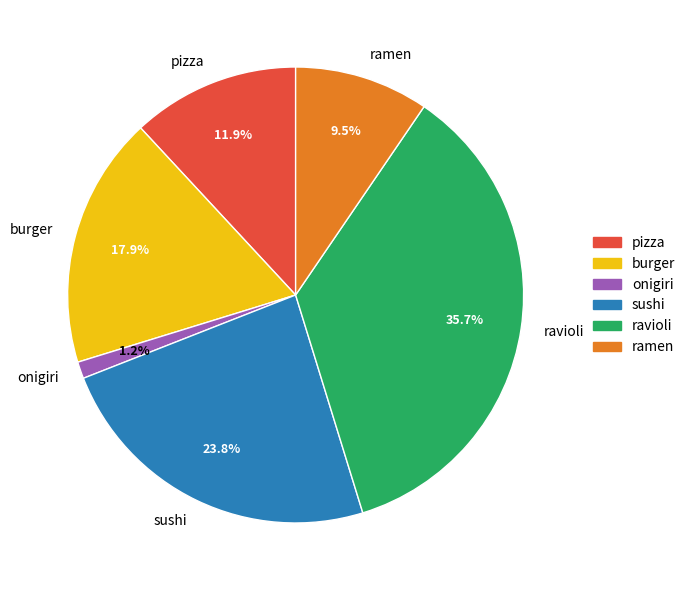

What is the smallest slice in the pie chart?

onigiri